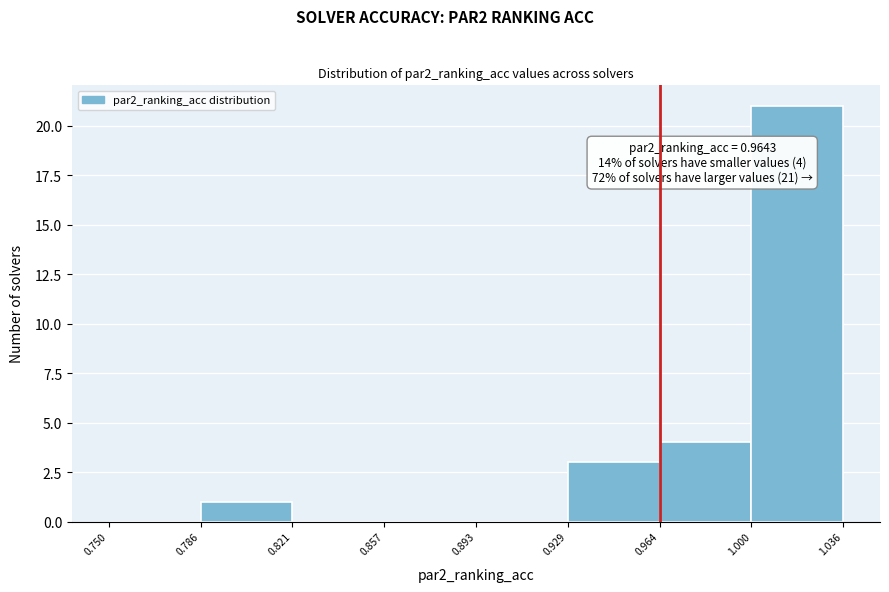

Over which range of the x-axis is the bar tallest?

1.000 to 1.036